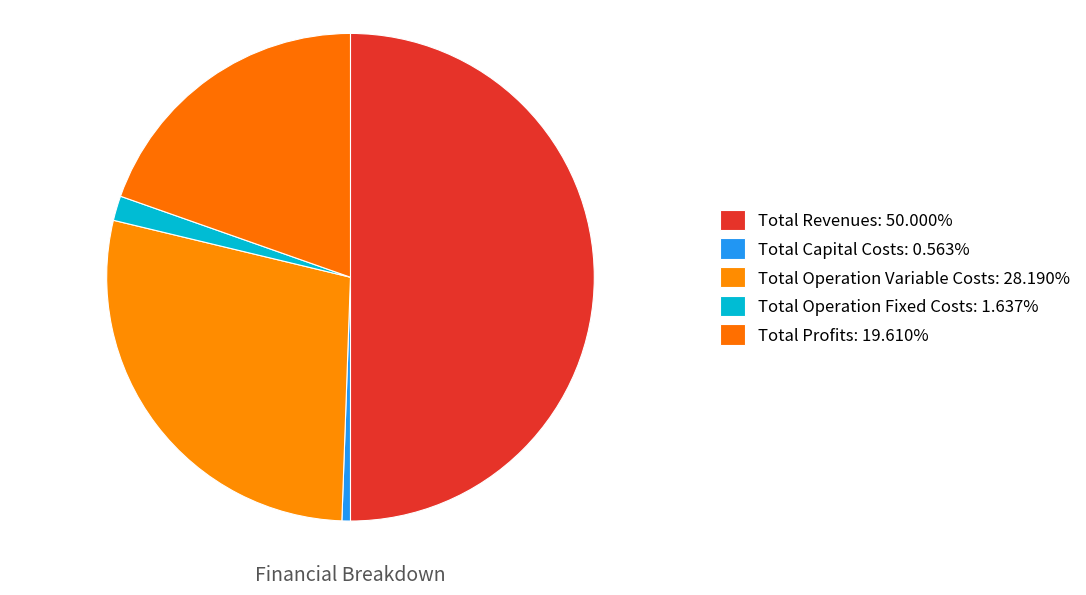

Is it true that Total Capital Costs is 11% of the pie?

False